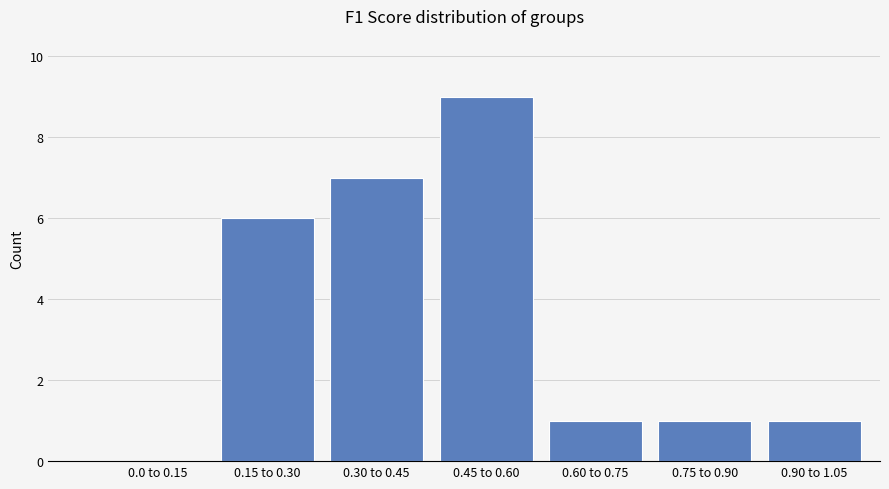

Reading left to right, what are all the values shown in this chart?

0.0 to 0.15=0	0.15 to 0.30=6	0.30 to 0.45=7	0.45 to 0.60=9	0.60 to 0.75=1	0.75 to 0.90=1	0.90 to 1.05=1